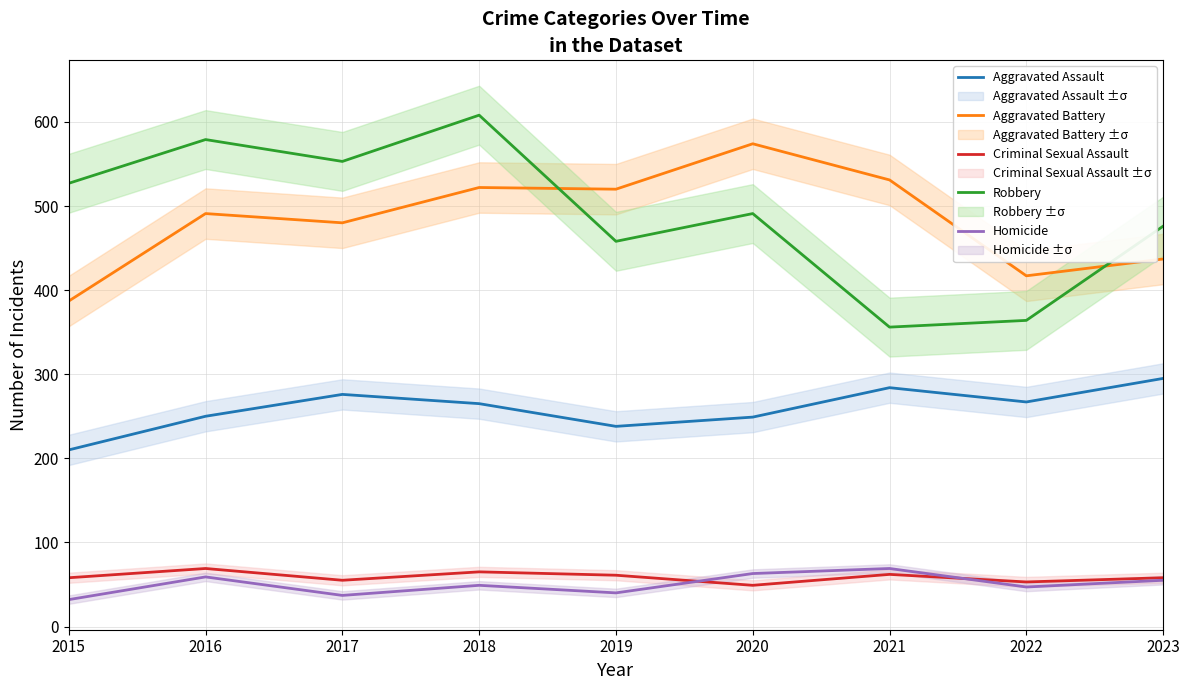

The value of Criminal Sexual Assault at 2018 is 100. True or false?

False